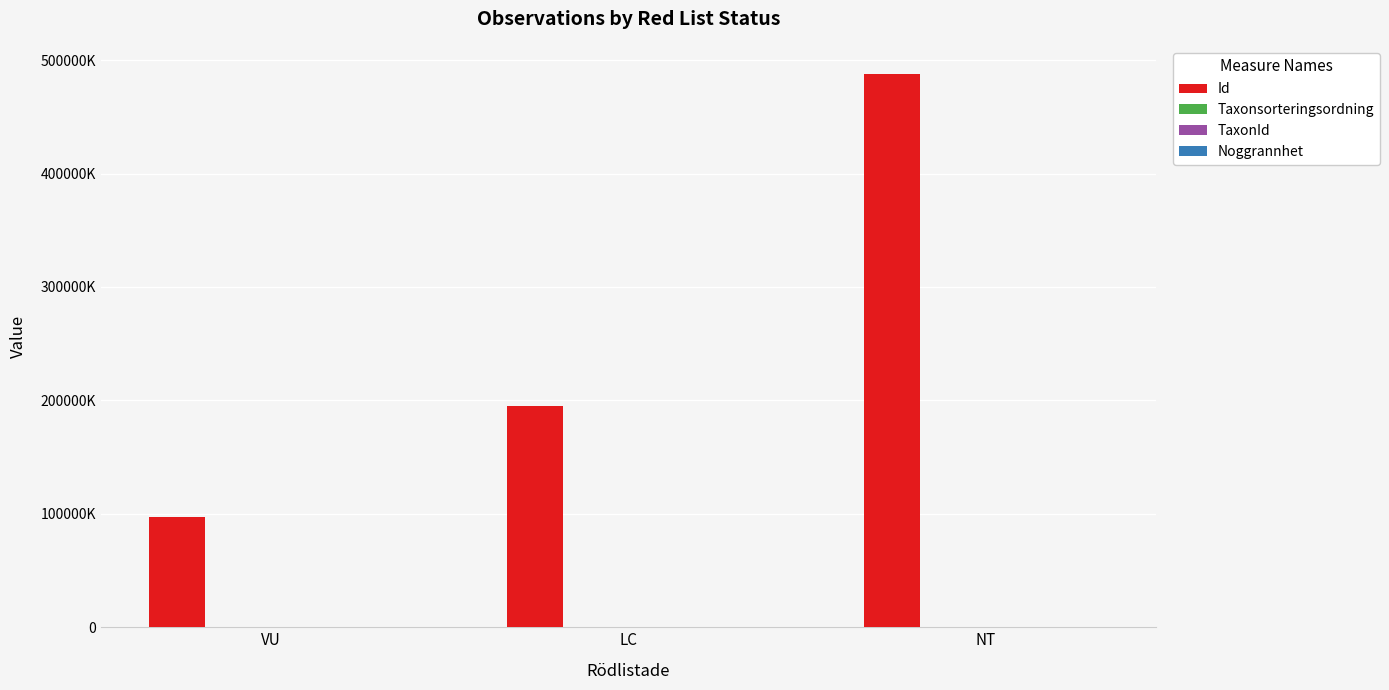

Reading left to right, what are all the values shown in this chart?

Id: VU=97633011	LC=195266024	NT=488165061
Taxonsorteringsordning: VU=76863	LC=174957	NT=439831
TaxonId: VU=498	LC=228416	NT=10088
Noggrannhet: VU=25	LC=50	NT=125